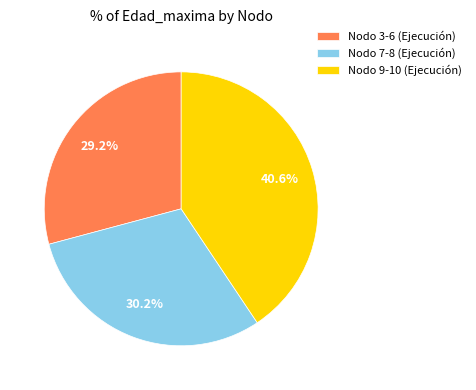

Between Nodo 9-10 (Ejecución) and Nodo 3-6 (Ejecución), which is larger?

Nodo 9-10 (Ejecución)